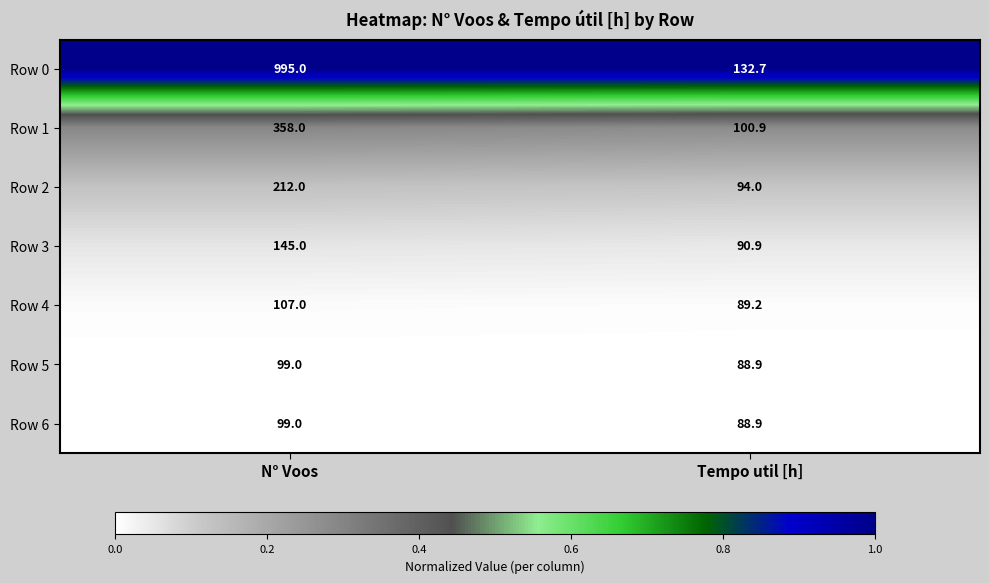

Between N° Voos and Tempo util [h], which series saw the biggest shift?

Row 0